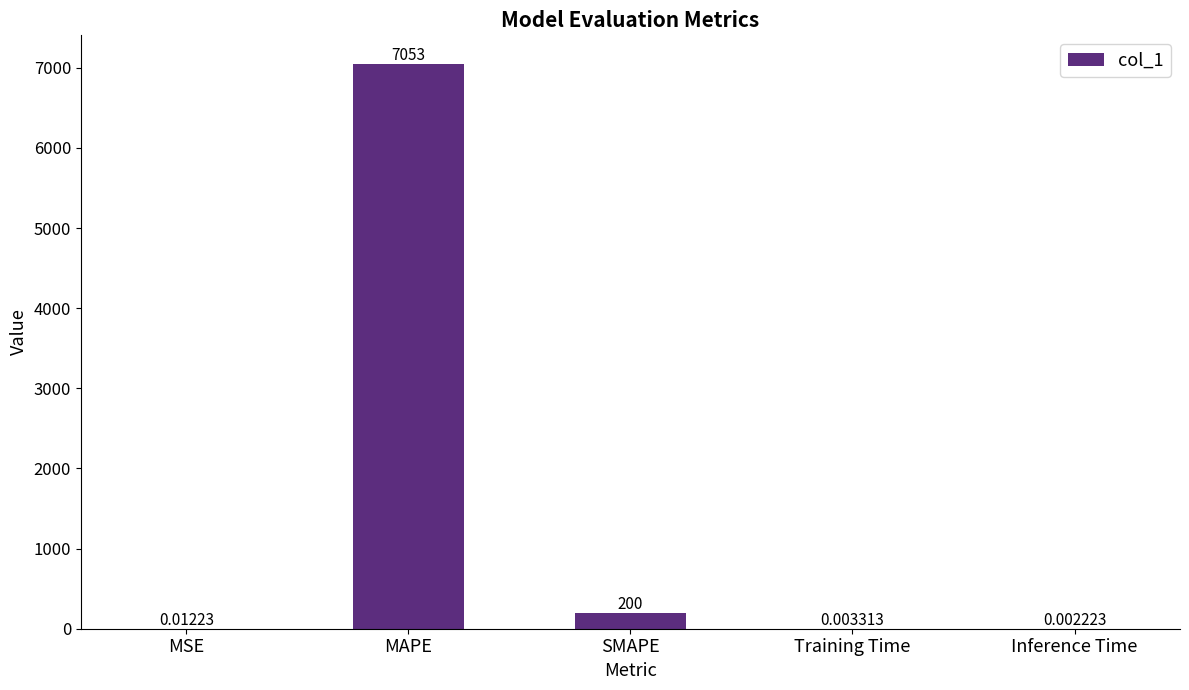

Which has a higher value, SMAPE or MAPE?

MAPE